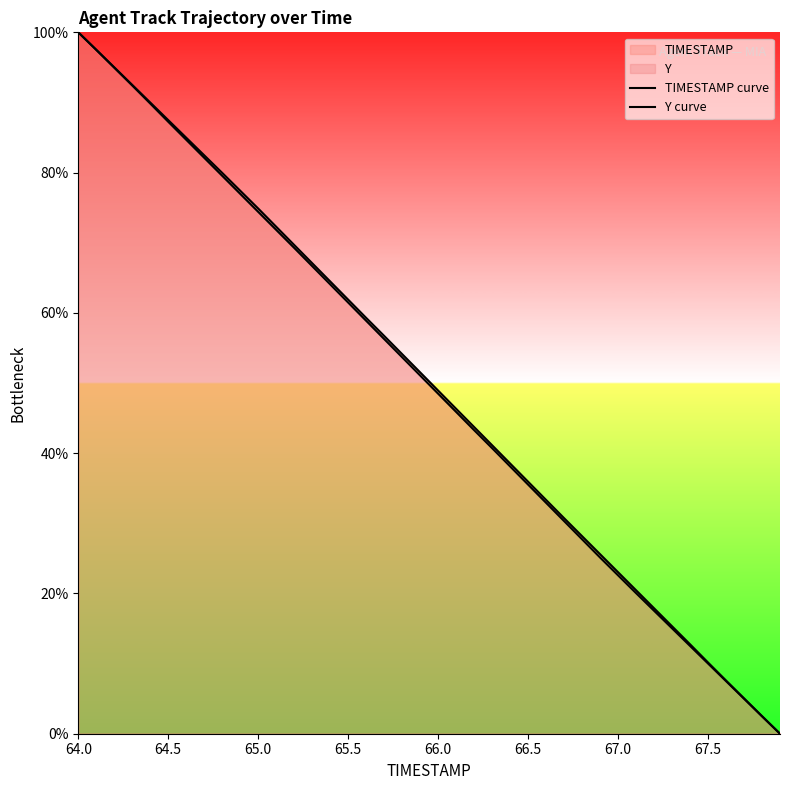

How many lines are shown in the chart?

2